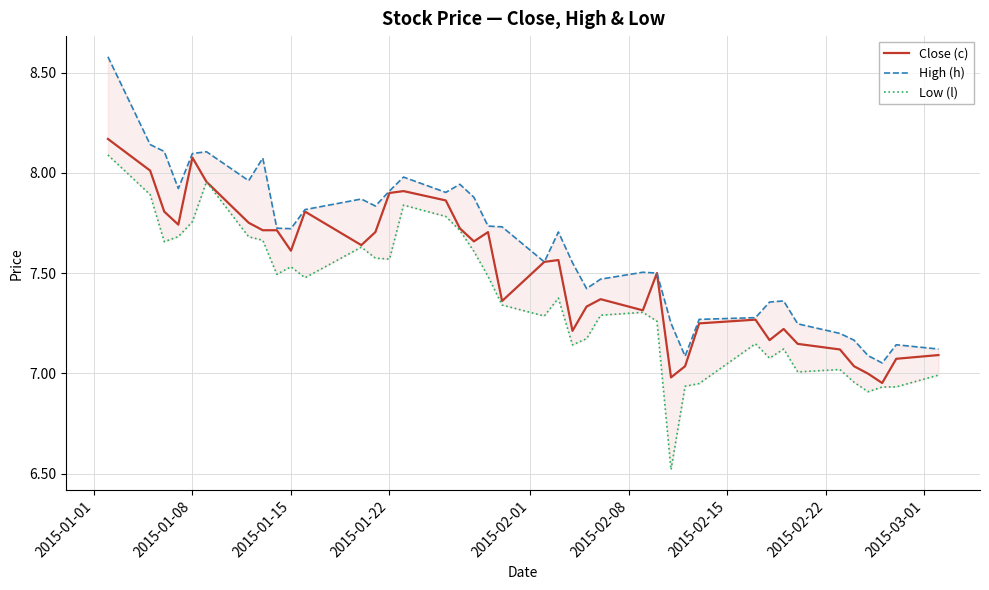

True or false: High (h) has more than 0 points higher than both neighbors.

True